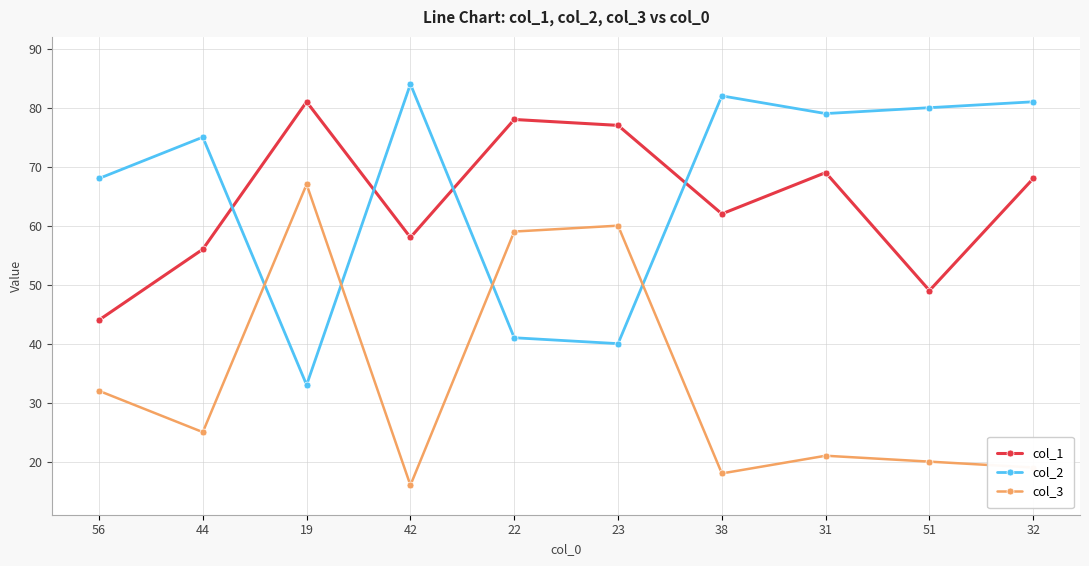

Which series has the largest total across all categories?

col_2